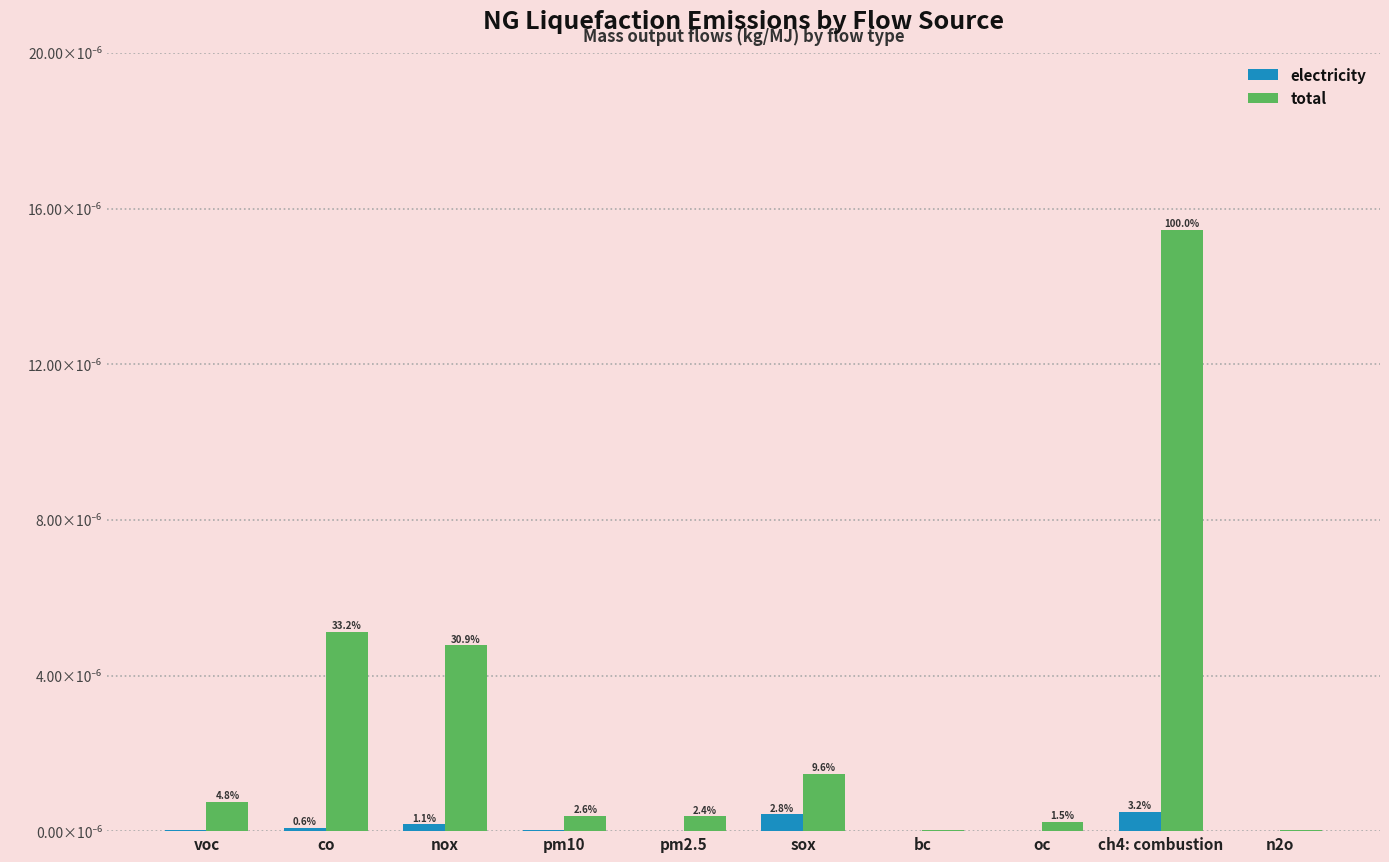

True or false: electricity has a value of 0.0 at n2o.

True